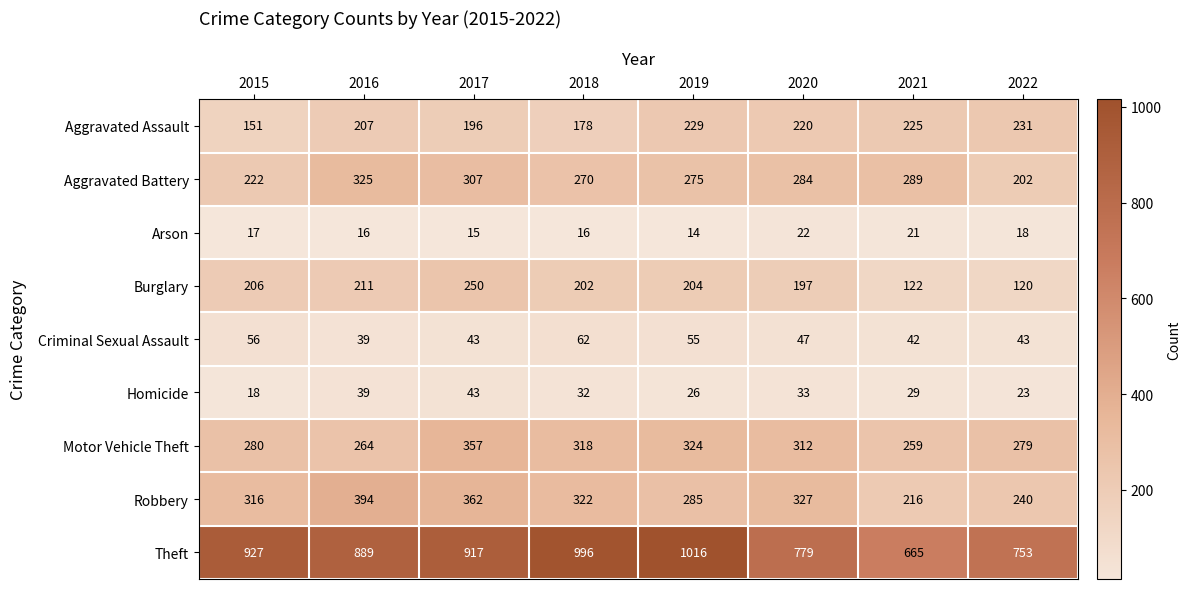

How many series are shown in this chart?

9